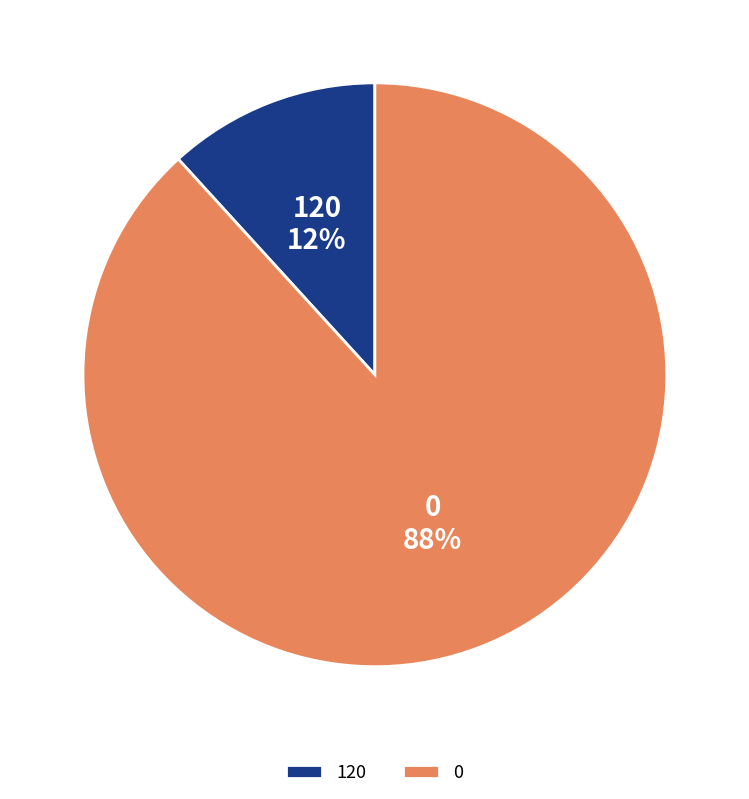

How many segments does this pie chart have?

2